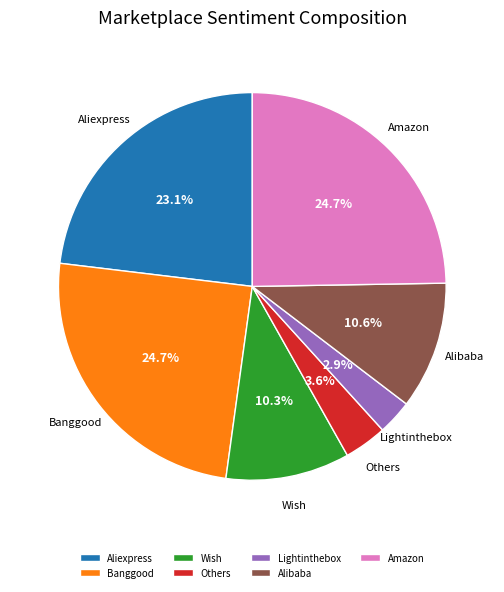

What portion of the pie excludes Others?

96.4%